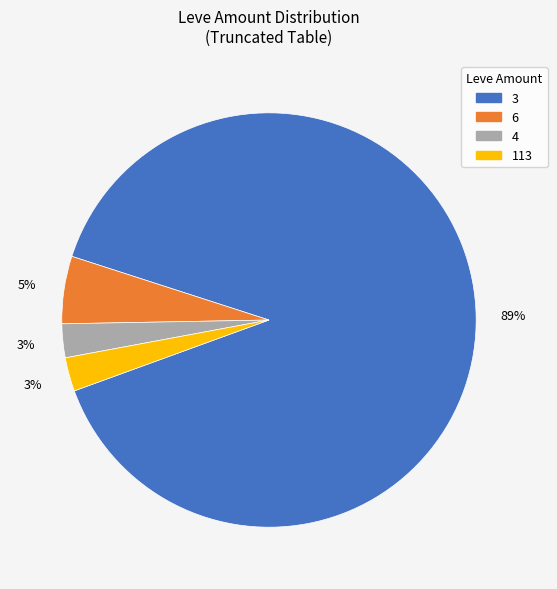

To the nearest percent, what is the combined percentage of 3 and 113?

92%